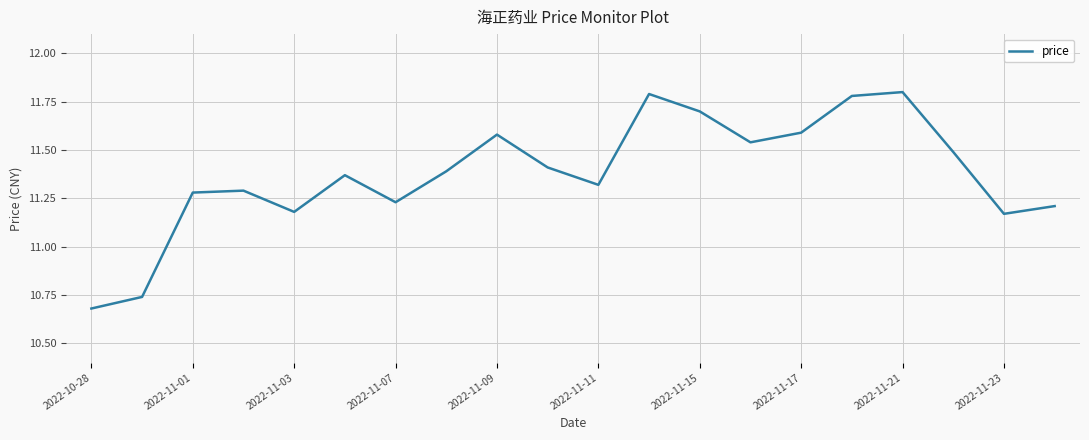

What is the difference between the maximum and minimum values?

1.1